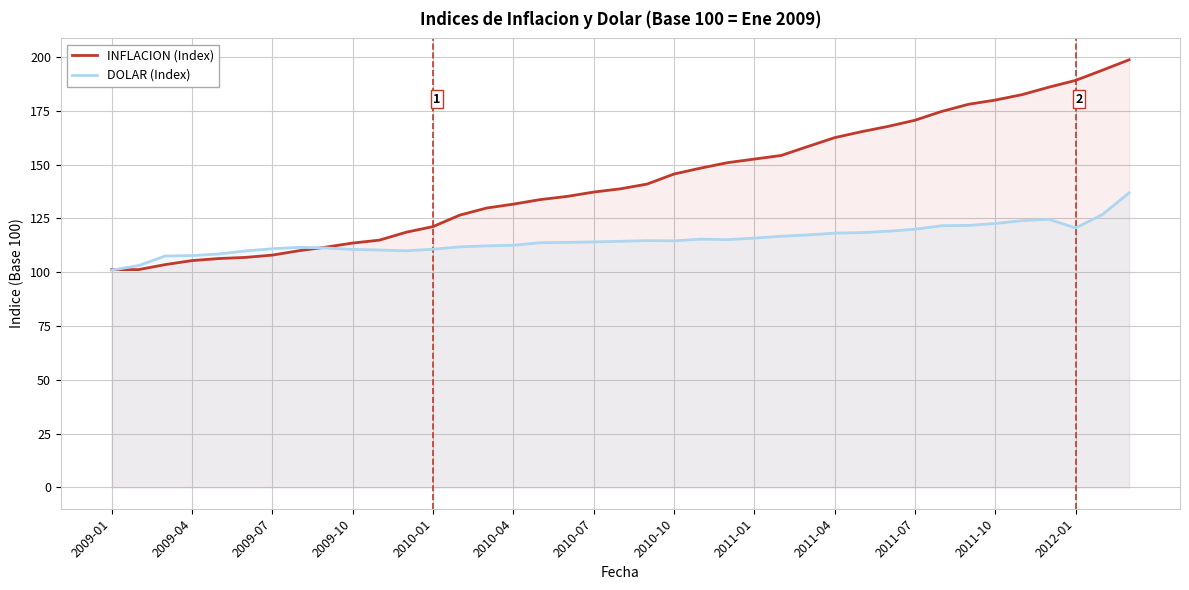

What is the value of the INFLACION (Index) point at the 36th from the left?

186.0